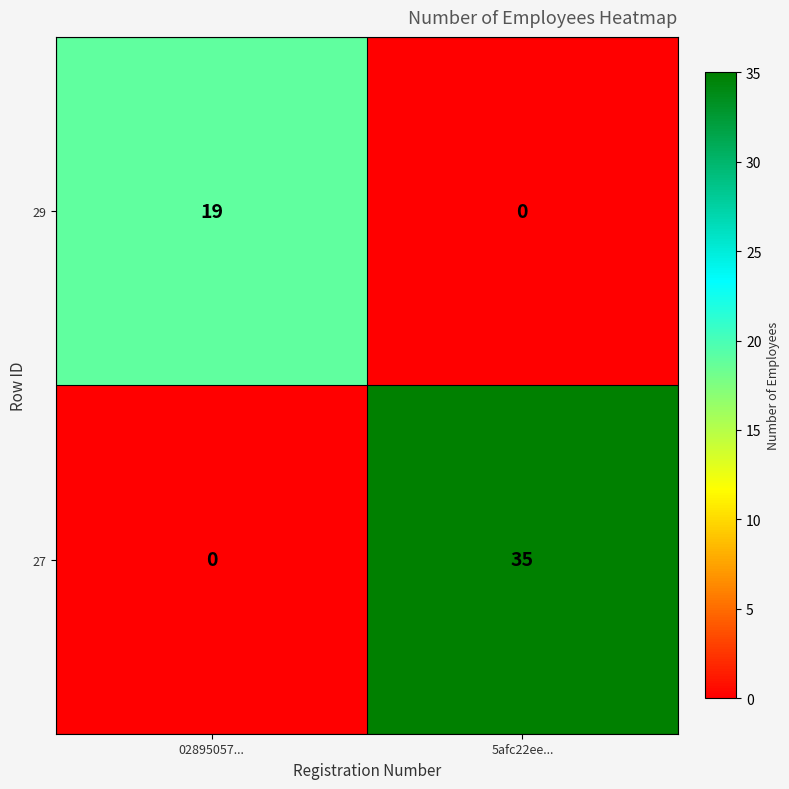

What is the spread (max minus min) of values at 5afc22ee...?

35